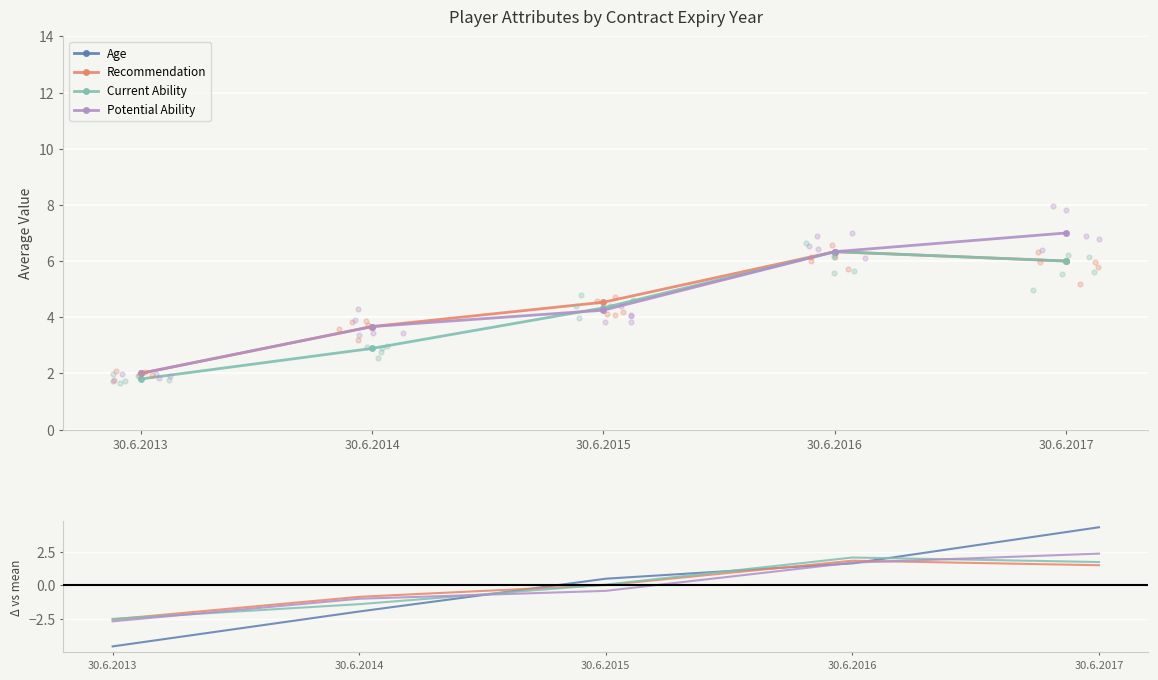

At which category is the sum across all series the highest?

30.6.2017